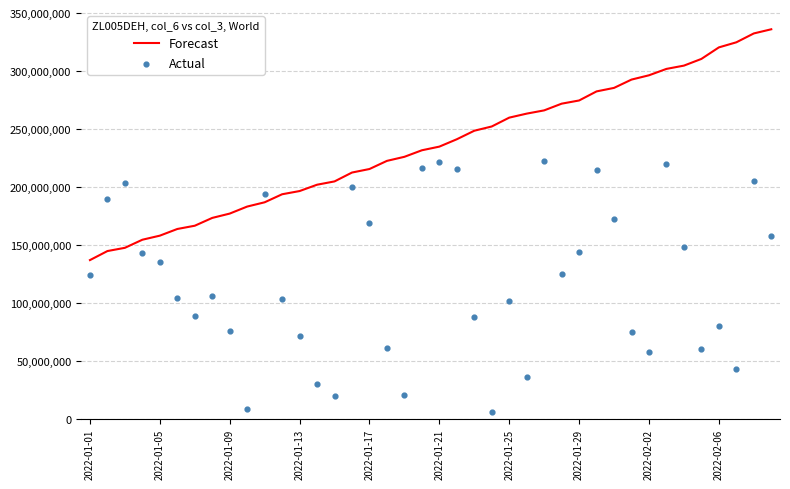

Which series has the widest spread of Y values?

Actual